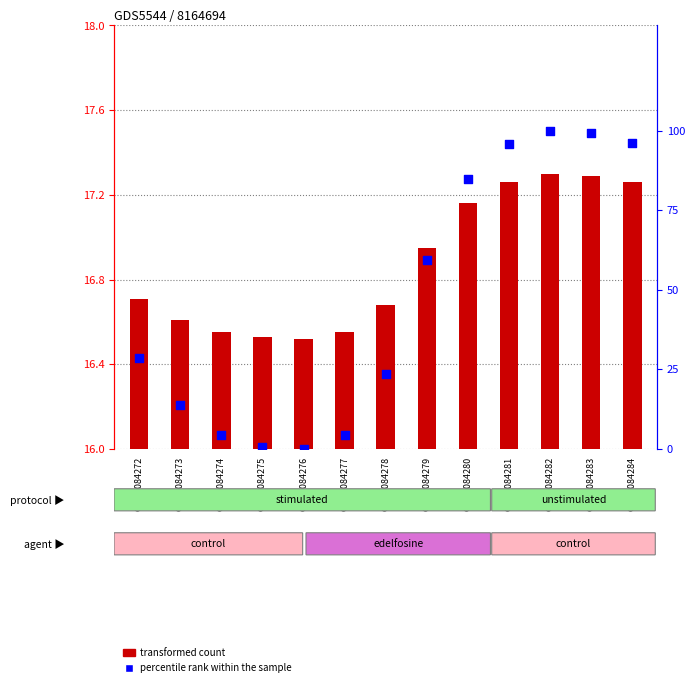

Which series has the widest spread of Y values?

percentile rank within the sample